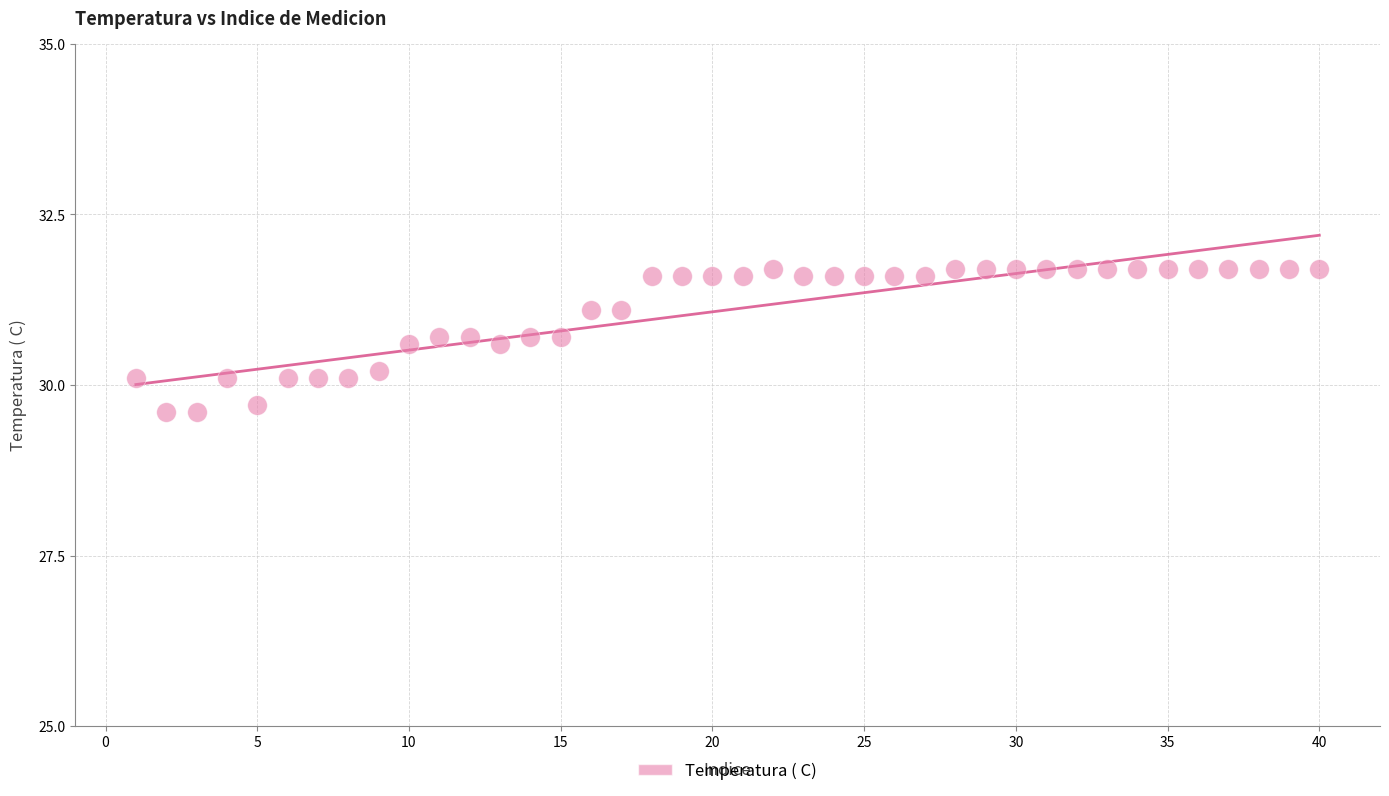

What is the range of X values (max minus min)?

39.0